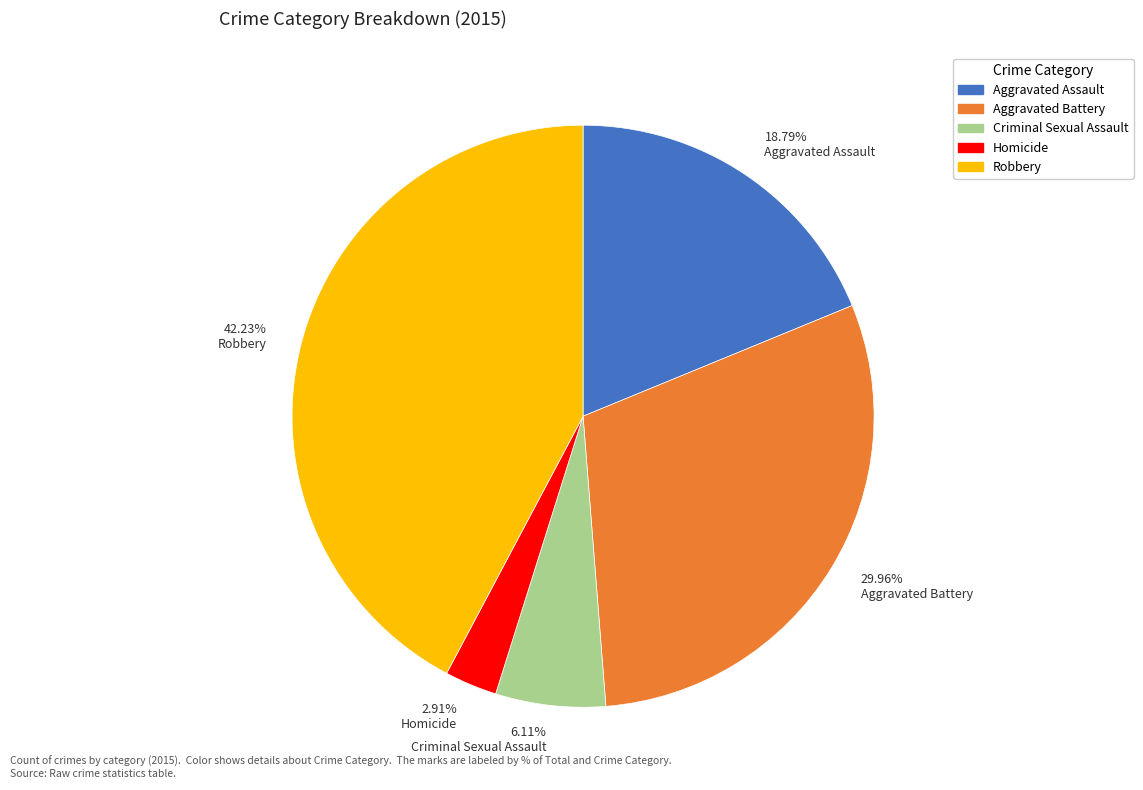

Count the number of slices in the pie.

5